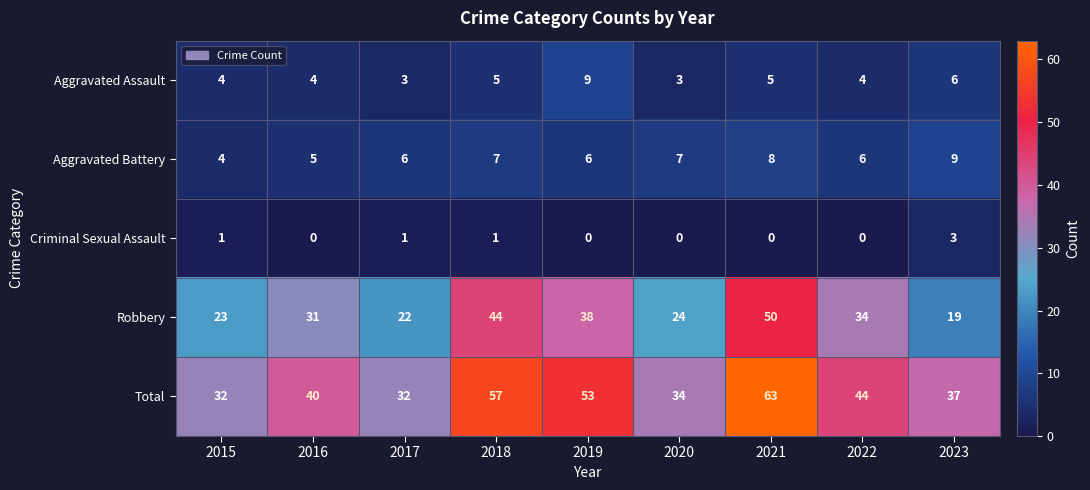

True or false: Robbery has a value of 24 at 2020.

True